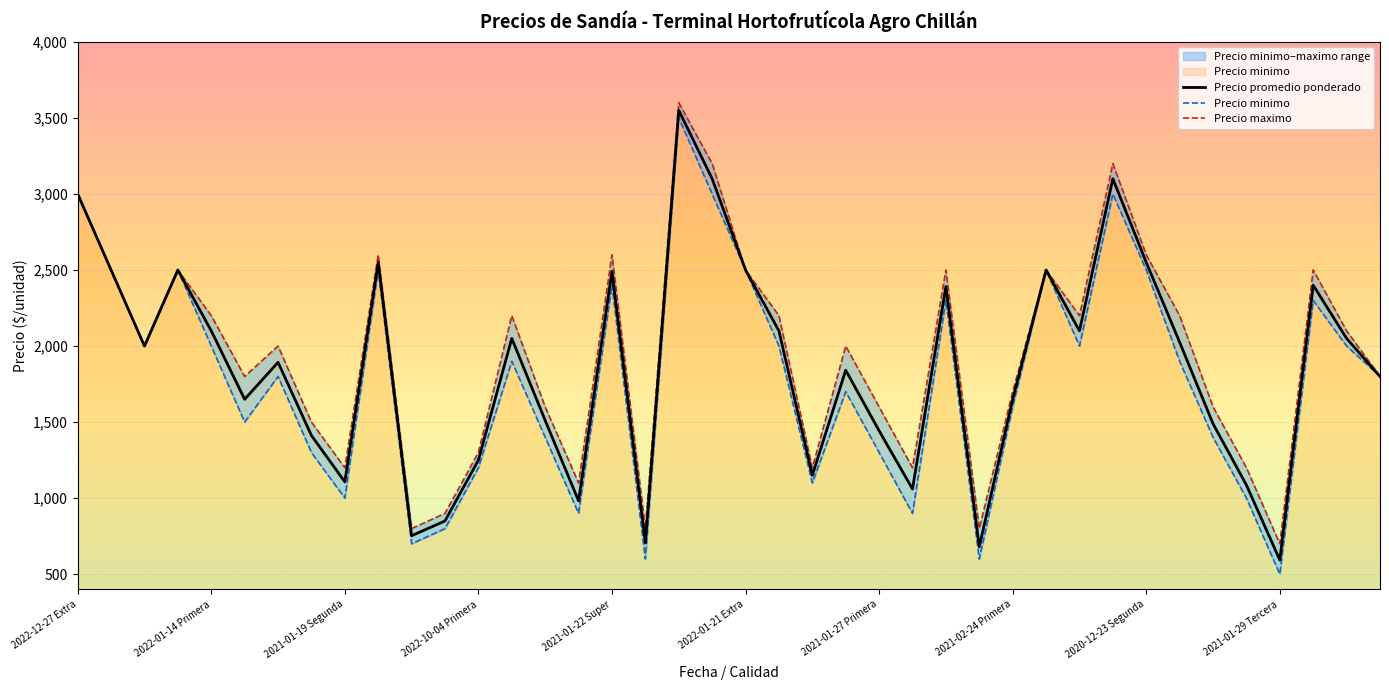

What is the label of the 9th point from the right?

2020-12-23 Primera